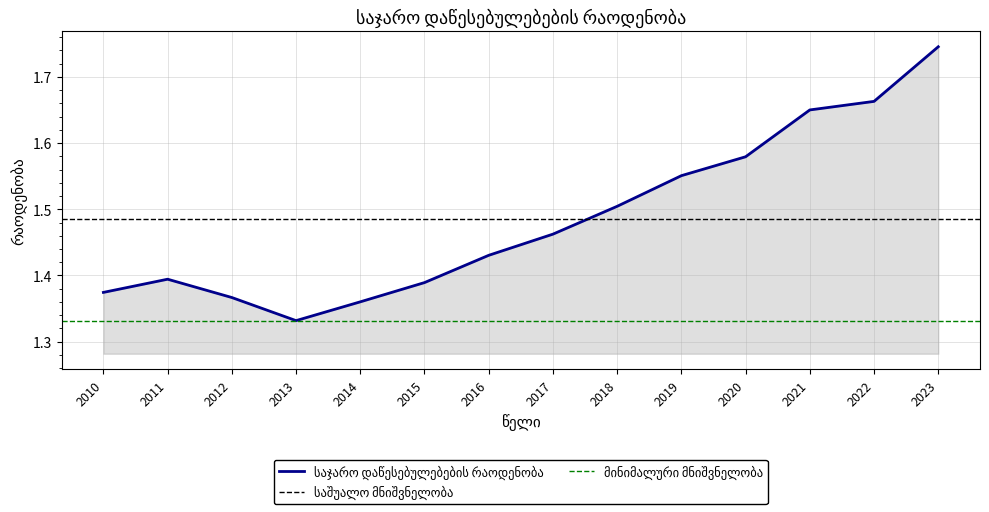

Approximately how many times larger is the value at 2020 compared to 2021?

1.0